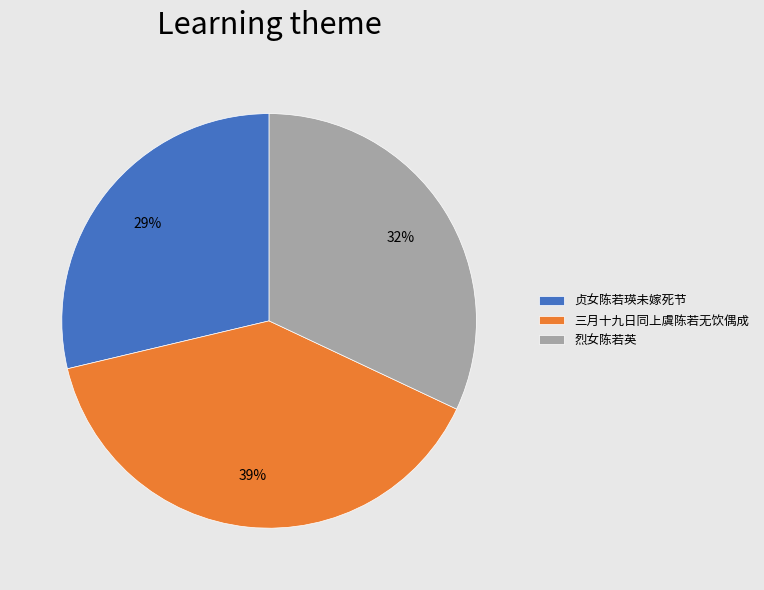

To the nearest percent, what percentage of the pie is 烈女陈若英?

32%